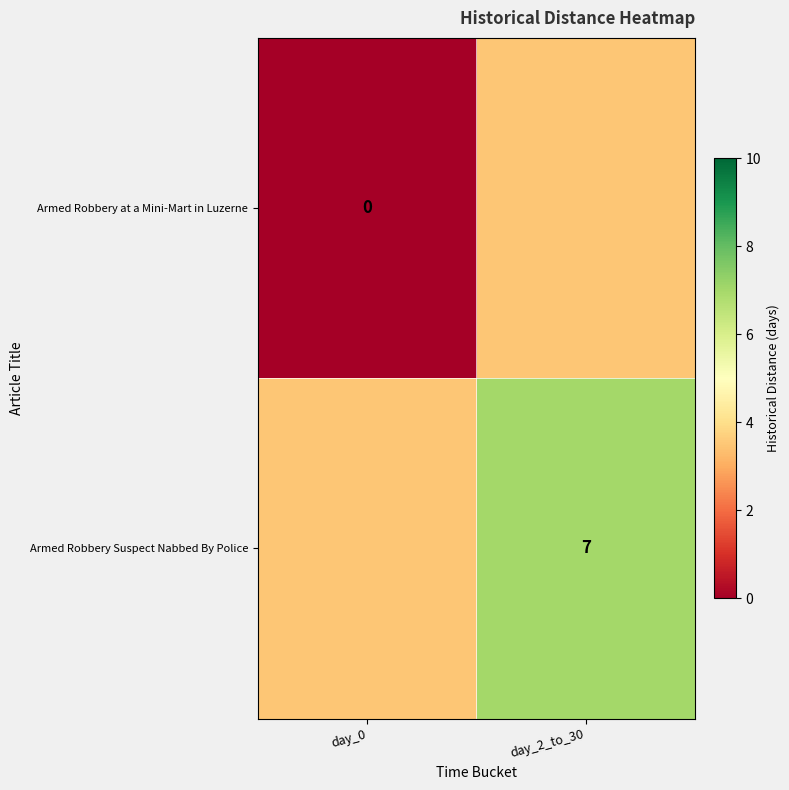

Is it true that Armed Robbery Suspect Nabbed By Police equals 7.0 at day_2_to_30?

True